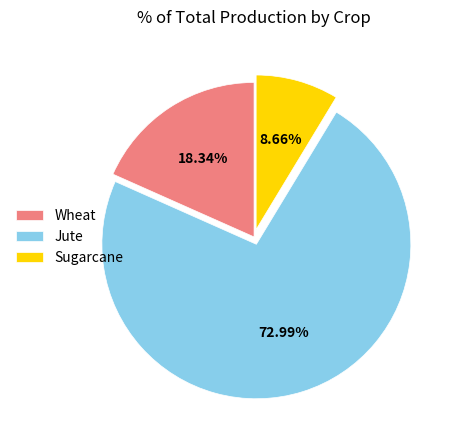

Combined, do Wheat and Jute account for over 50%?

Yes